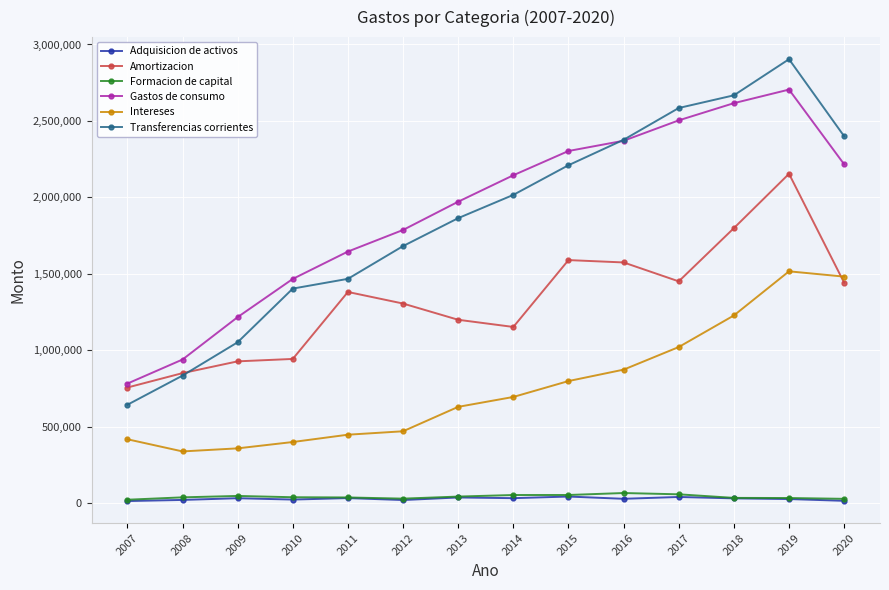

How many times do Amortizacion and Intereses cross each other?

1